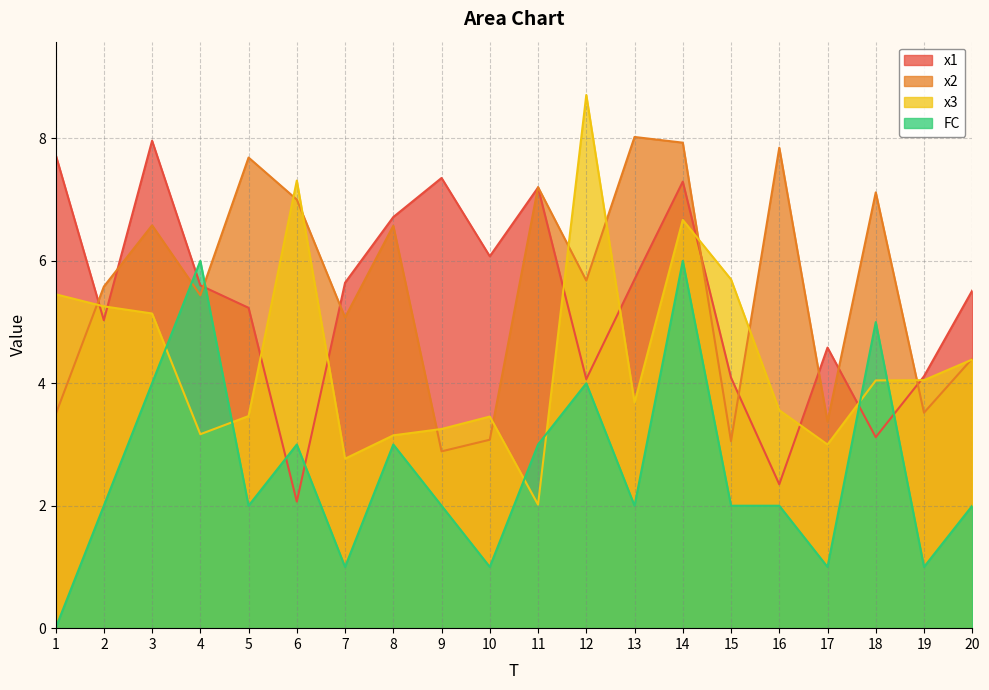

At which label does x1 reach its minimum?

6